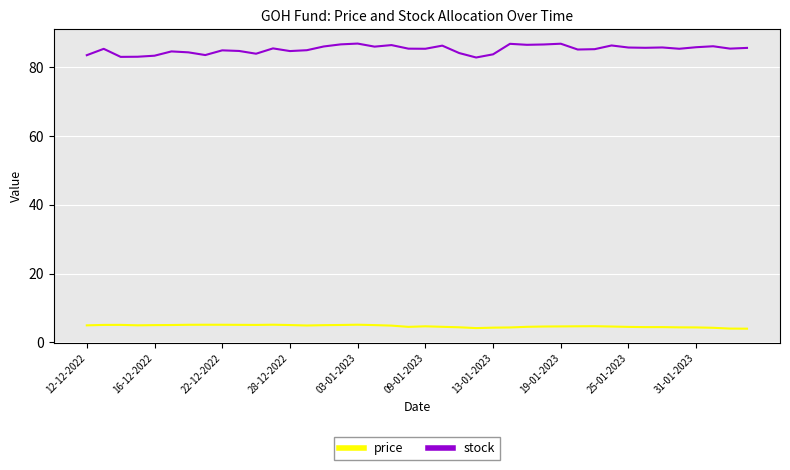

True or false: stock and price intersect in this chart.

False